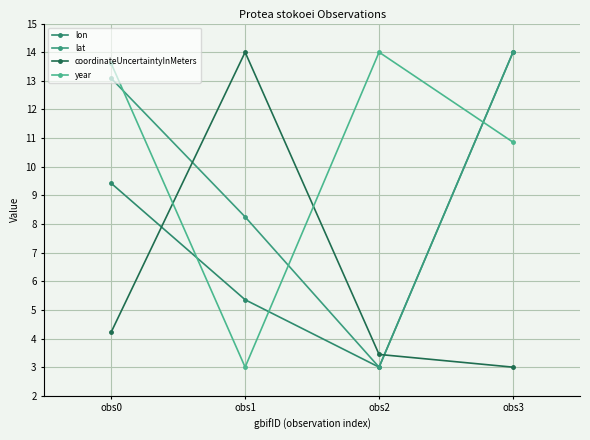

The value of lat at obs2 is 3.0. True or false?

True